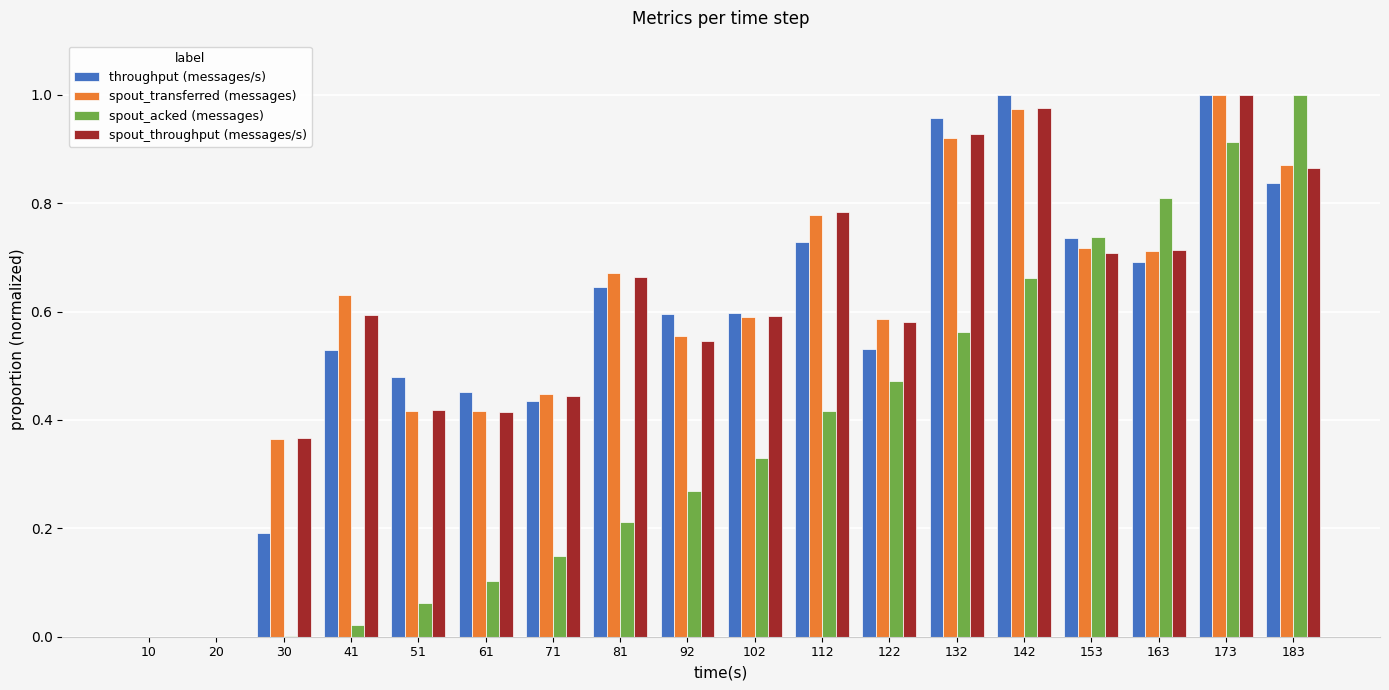

What is the sum of all spout_throughput (messages/s) values?

10.6